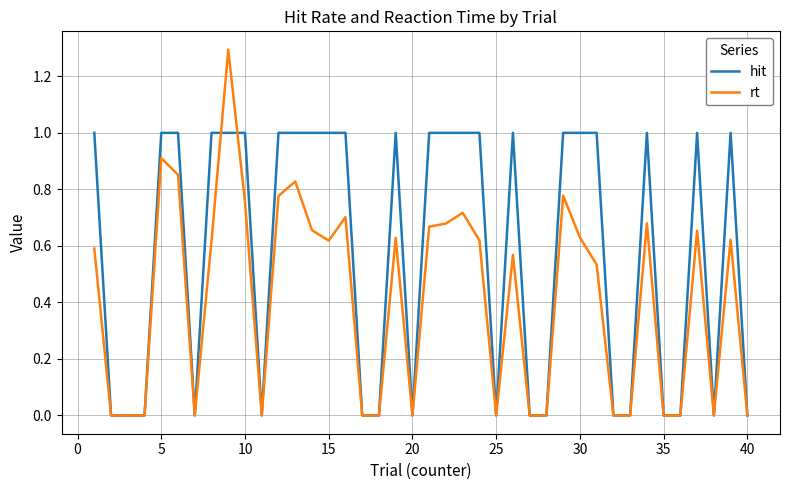

What is the maximum value for rt?

1.3